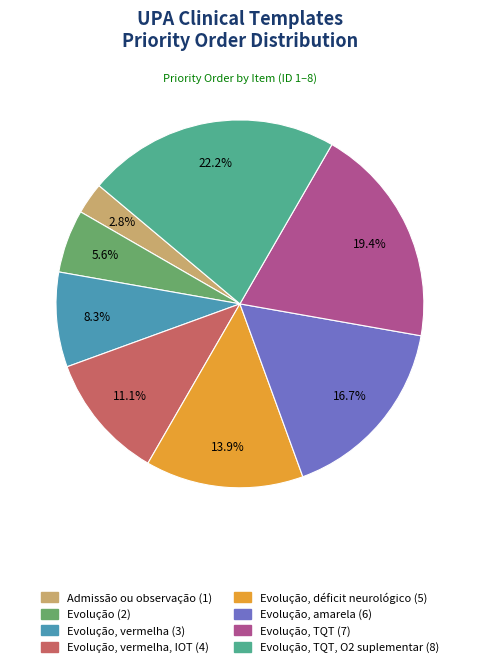

Is the sum of Evolução, TQT (7) and Admissão ou observação (1) greater than half?

No